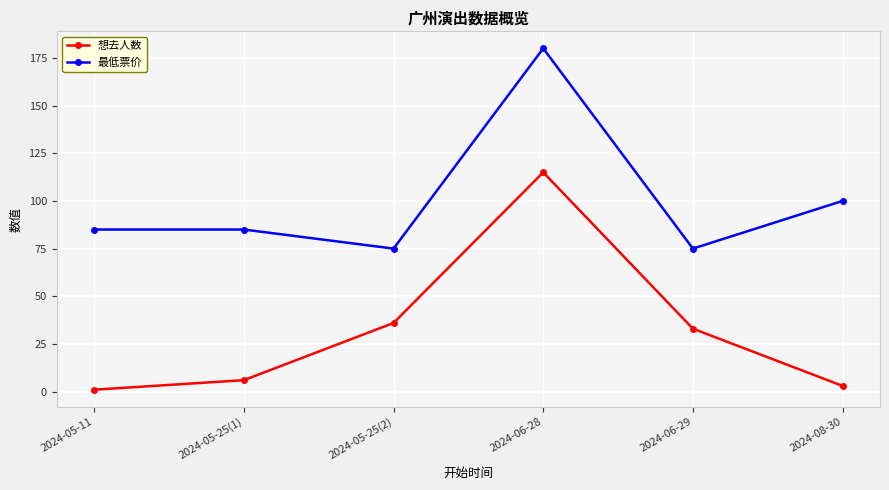

What are all the series names shown in the legend?

想去人数, 最低票价